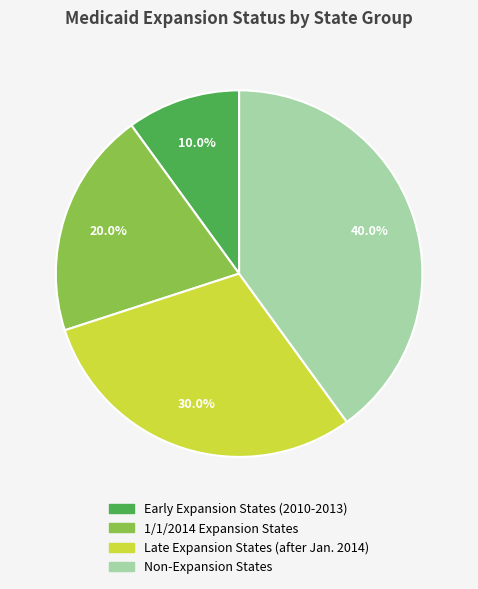

Does Non-Expansion States represent more than half of the total?

No